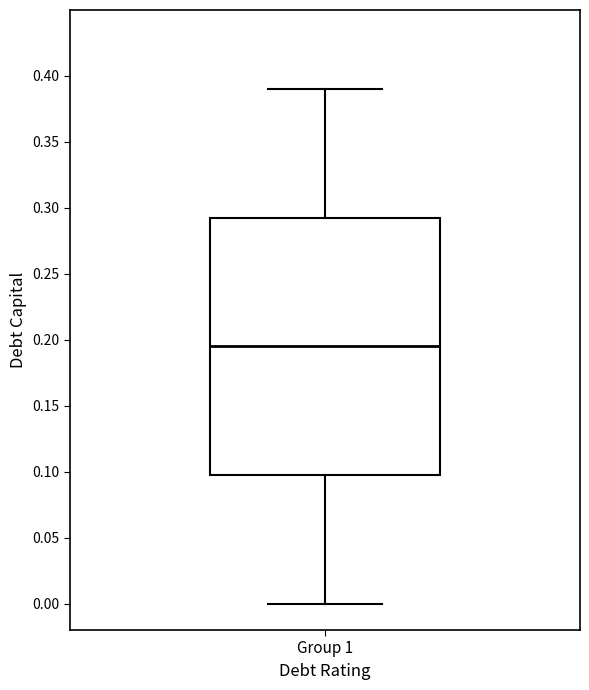

Read this box plot against the y-axis: the position of the median line, the range covered by the box, and the ends of both whiskers. The values are not printed on the chart, so give them approximately, as read against the axis.

median 0.195, box 0.100 to 0.295, whiskers 0.000 to 0.390